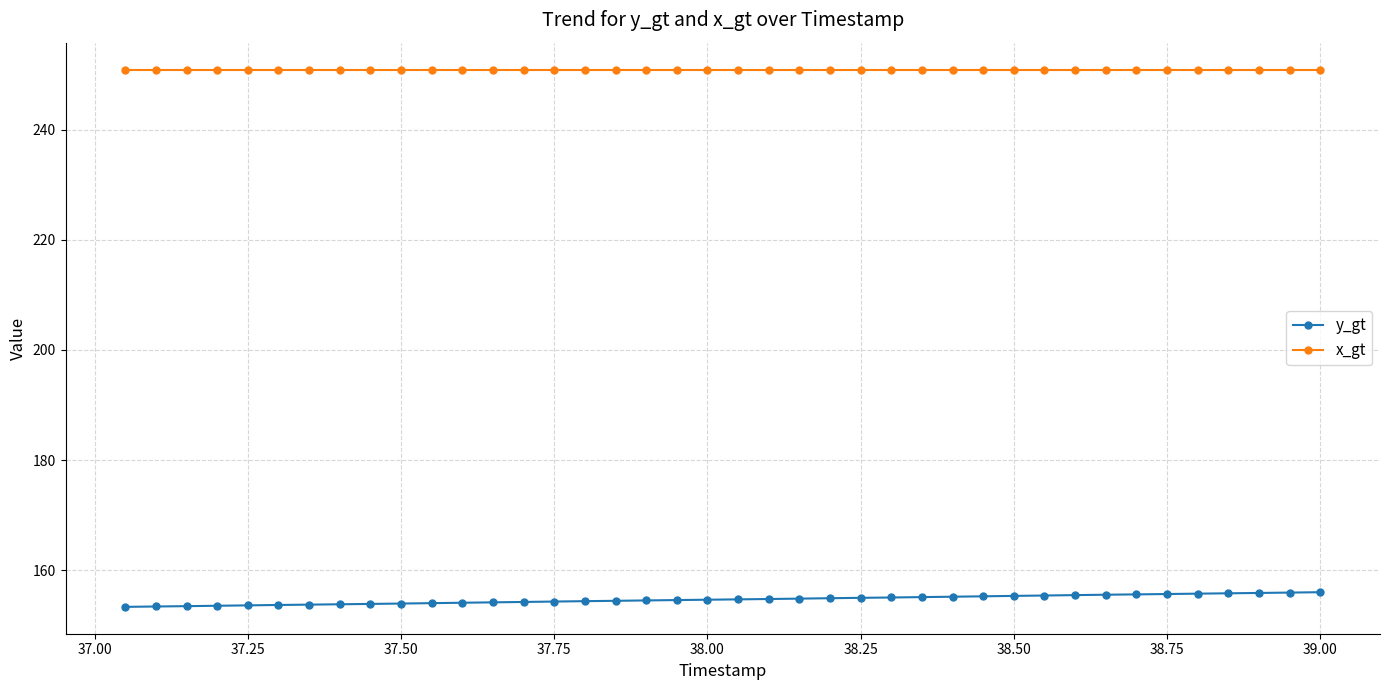

What is the value of the x_gt point at the 11th from the left?

250.9